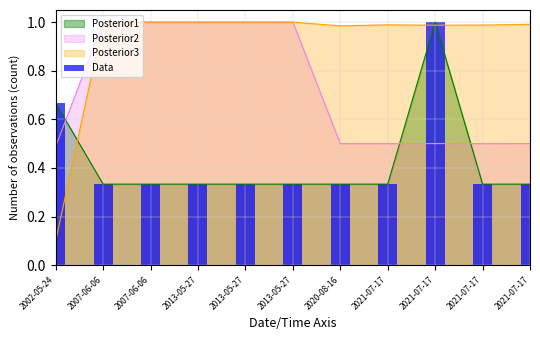

How many bars are there in total?

11